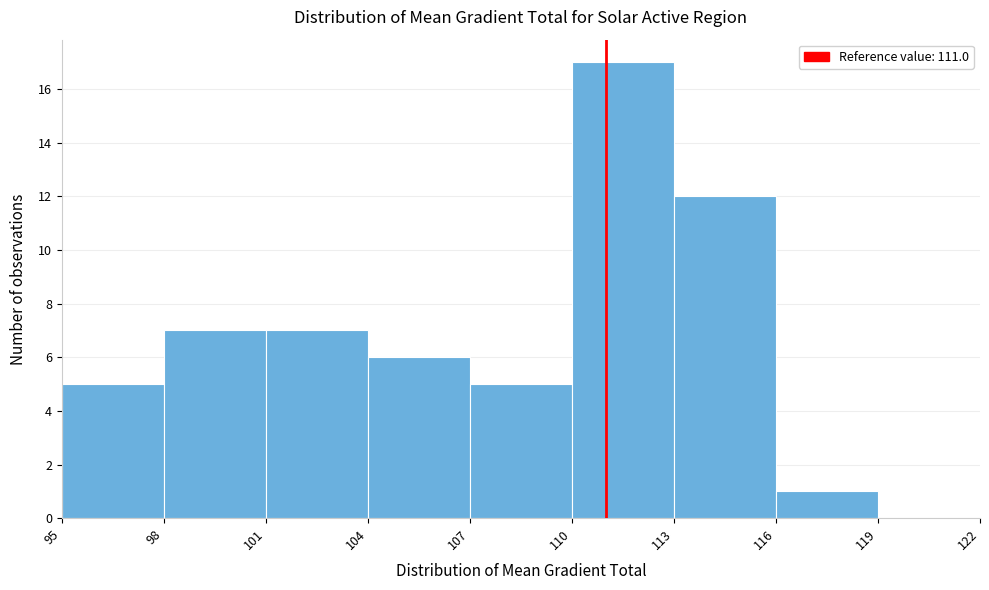

Which range on the x-axis has the tallest bar?

110 to 113